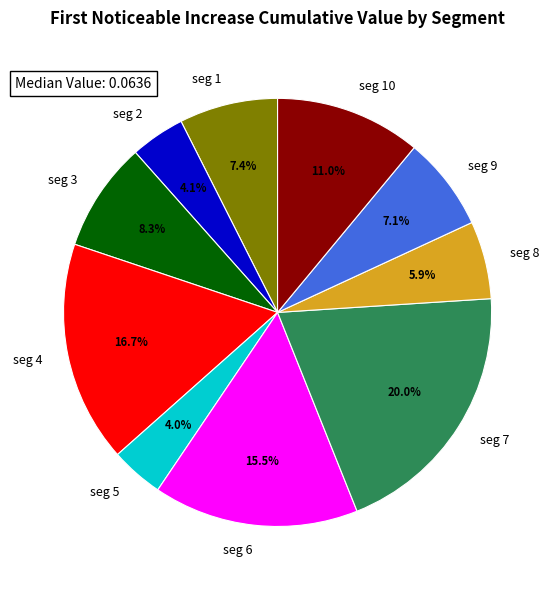

How much of the chart is everything except seg 7?

80.0%